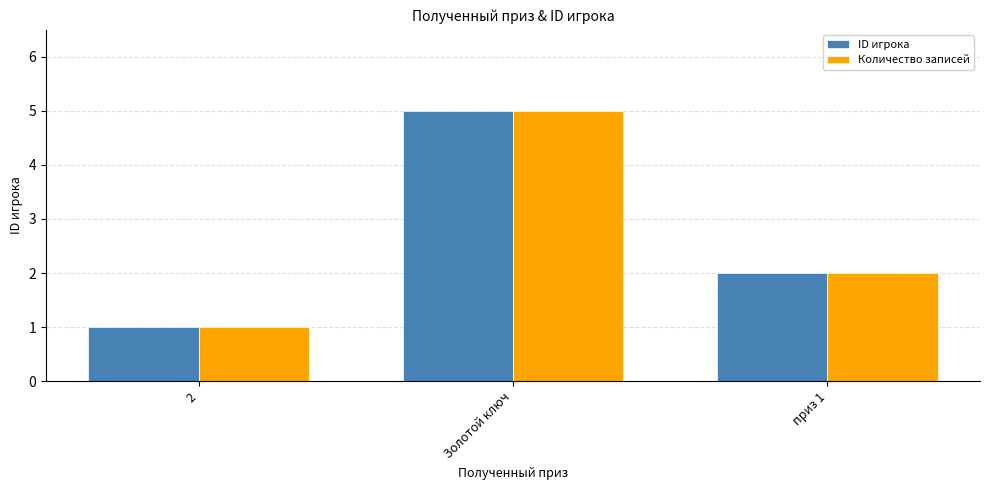

Reading left to right, transcribe all the data shown in this chart.

ID игрока: 1	5	2
Количество записей: 1	5	2